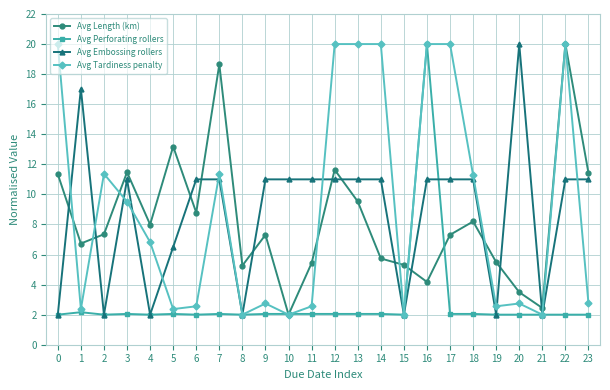

True or false: Avg Length (km) has more than 1 interior local peaks.

True